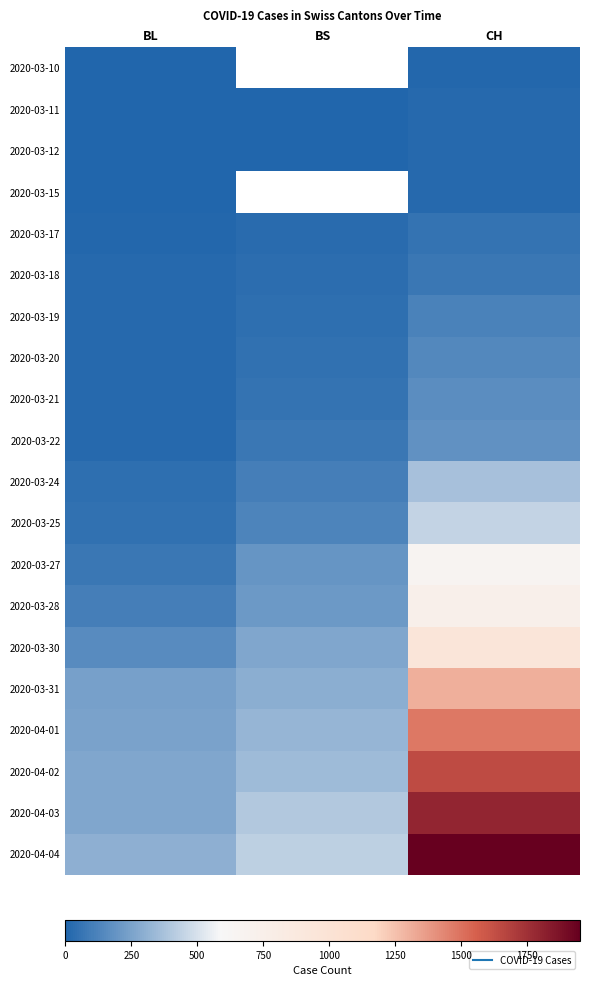

What is the approximate value of 2020-03-12 at BS?

4.0